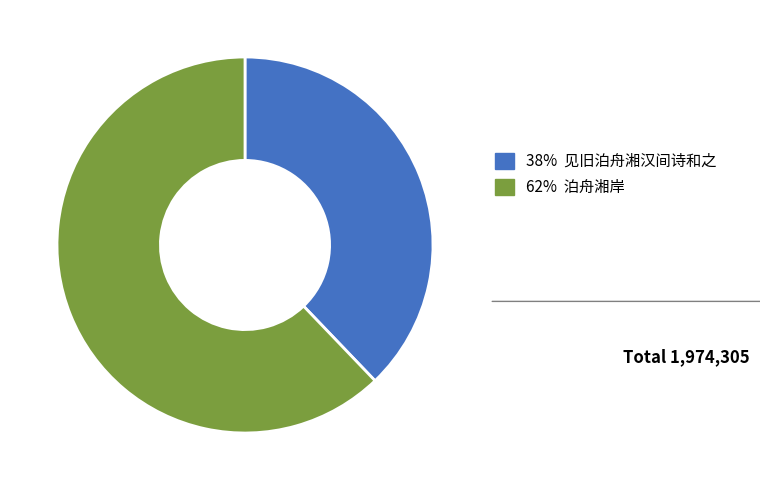

How many segments does this pie chart have?

2